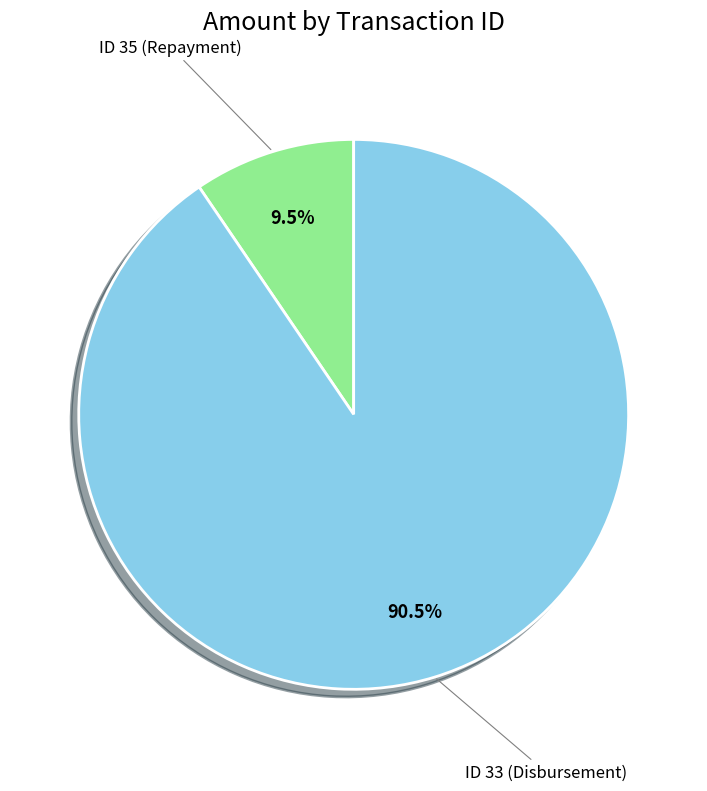

Is there any slice that represents more than half of the pie?

Yes